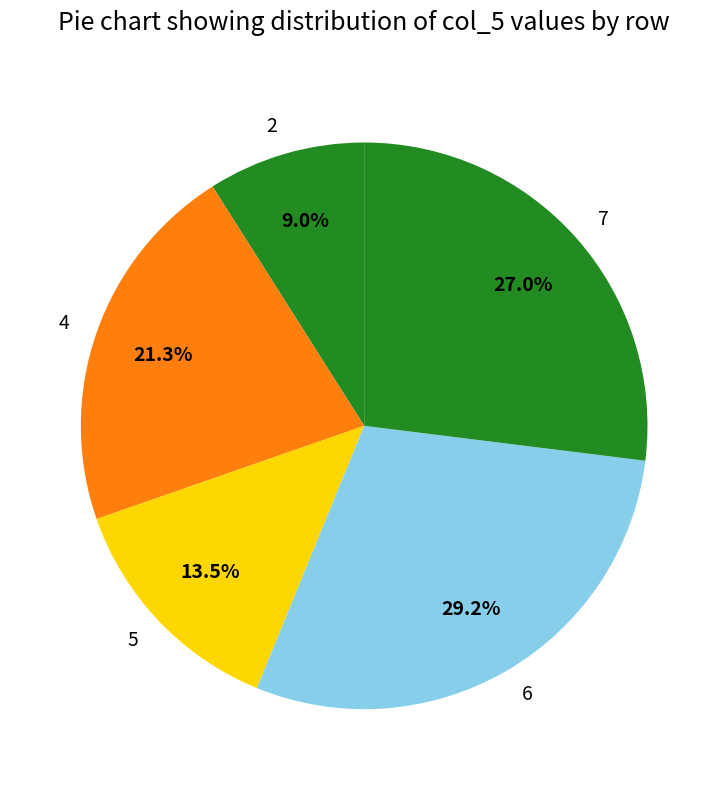

What portion of the pie excludes 6?

70.8%